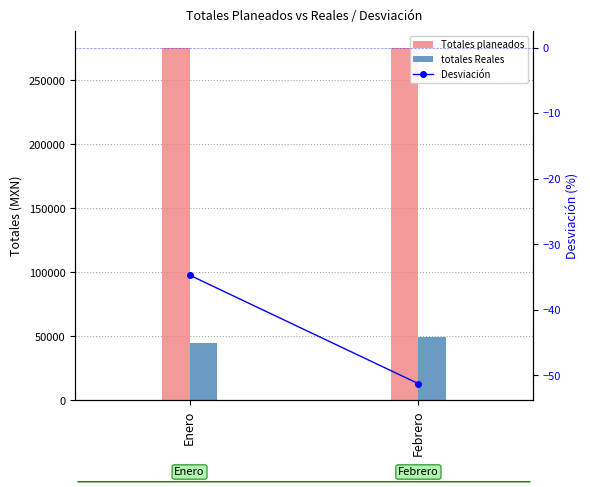

Which series has the largest range (max minus min)?

totales Reales